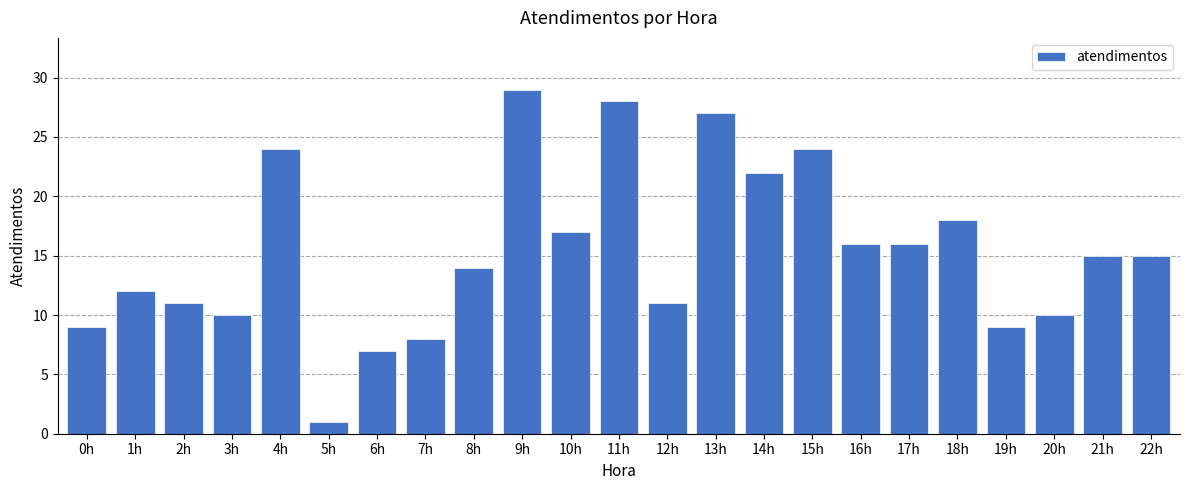

What is the approximate value at 3h, to the nearest 5?

10